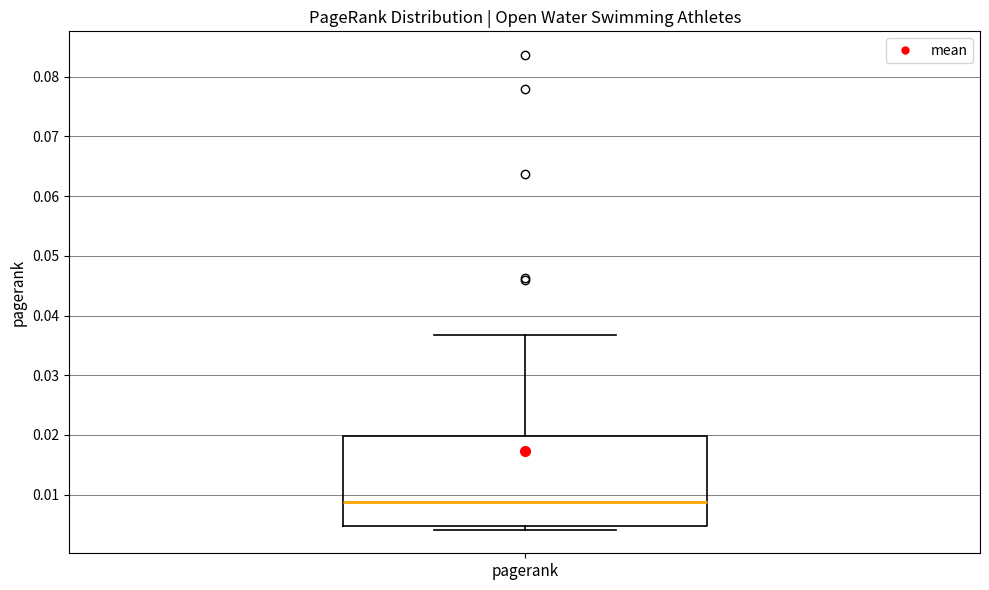

Transcribe this box plot: give where the median line is, the range the box spans, and where the two whiskers end, as read against the y-axis. The values are not printed on the chart, so give them approximately, as read against the axis.

median 0.009, box 0.005 to 0.020, whiskers 0.004 to 0.037